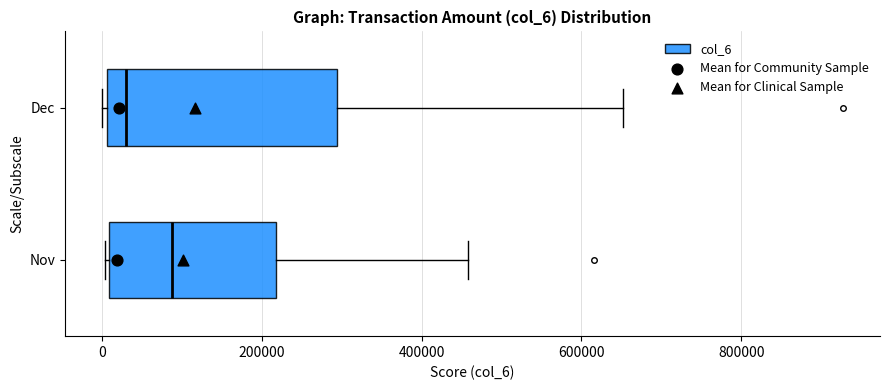

Comparing the boxes themselves (not the whiskers), which one is the widest?

Dec